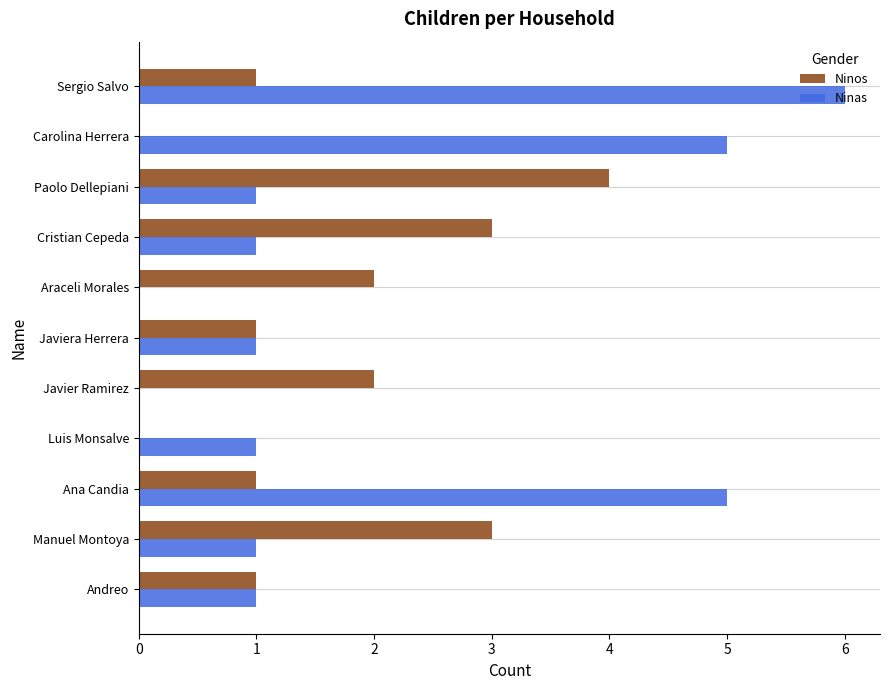

The value of Ninos at Carolina Herrera is 0. True or false?

True